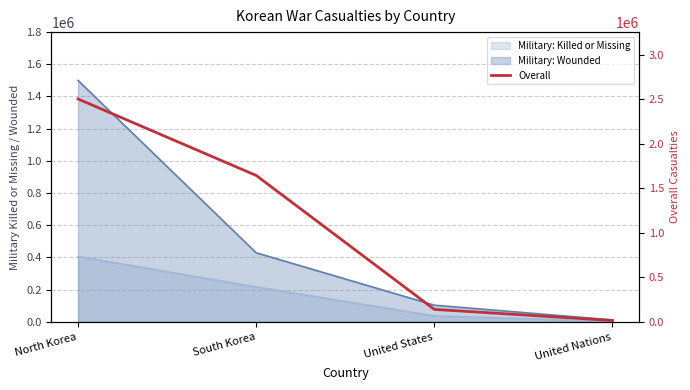

The chart shows a value of 28179 at United States. True or false?

False